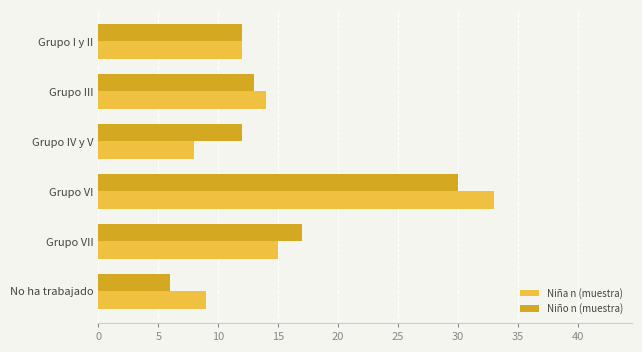

What is the sum of all Niña n (muestra) values?

91